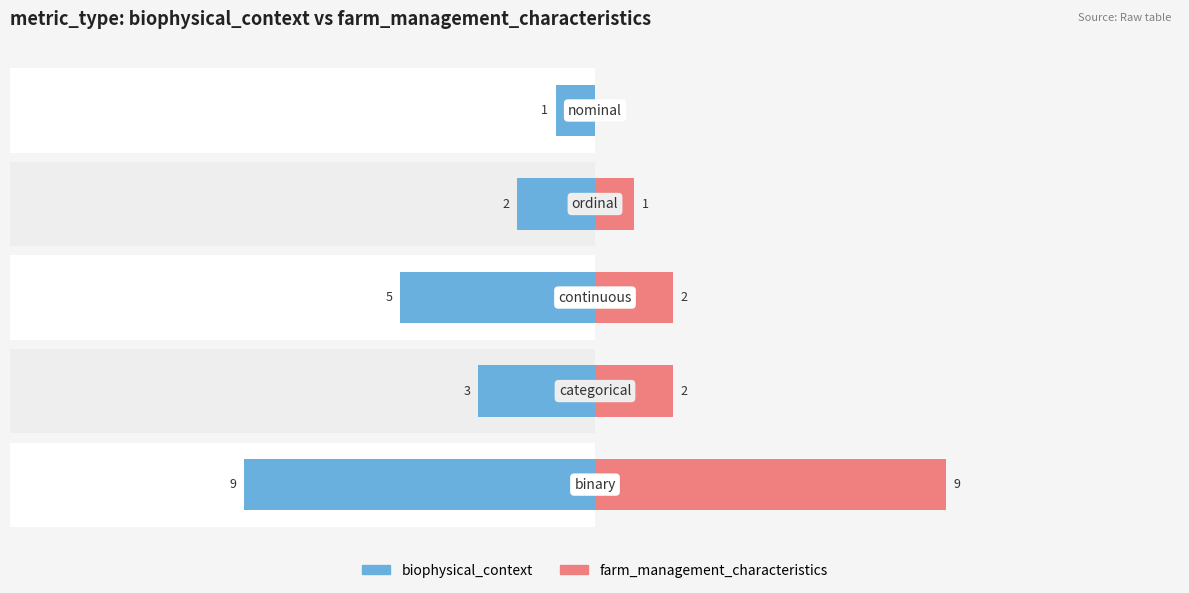

What are all the series names shown in the legend?

biophysical_context, farm_management_characteristics